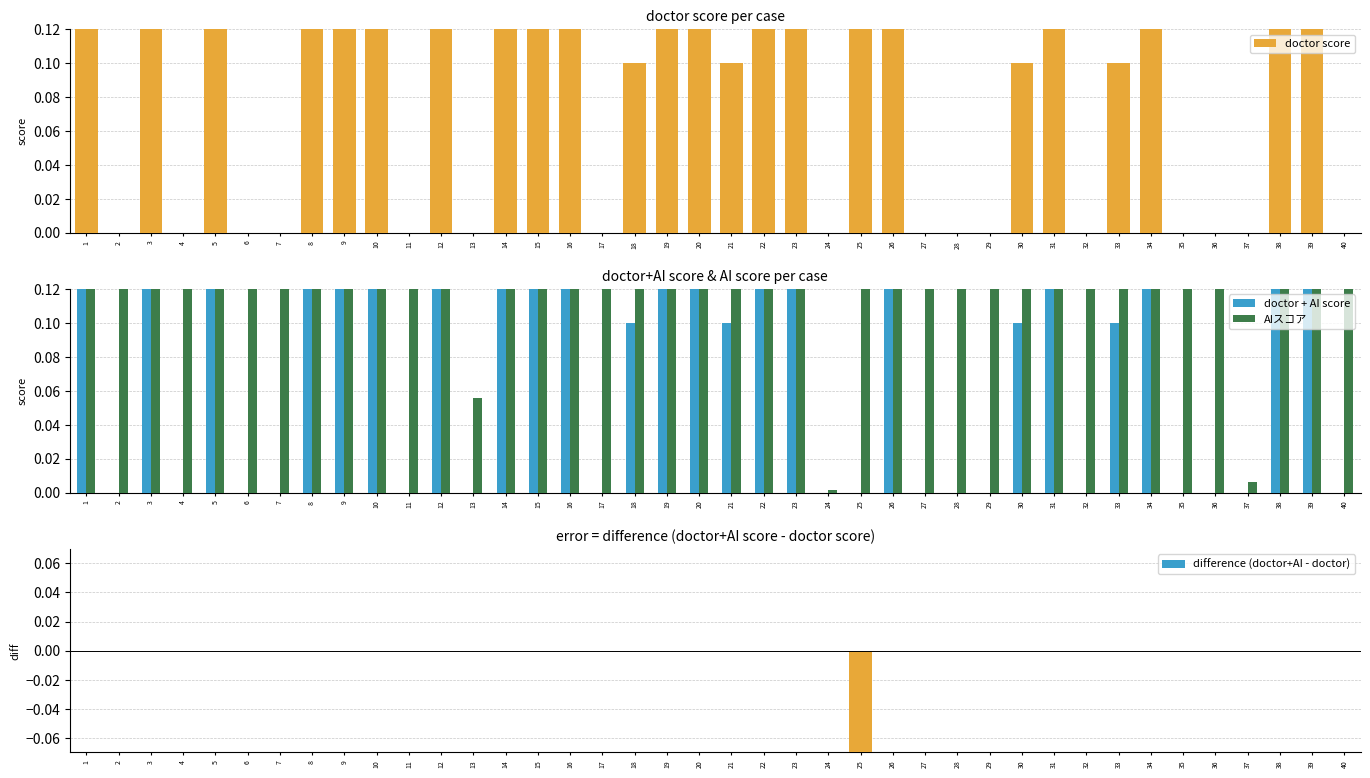

What is the smallest value displayed?

-0.2